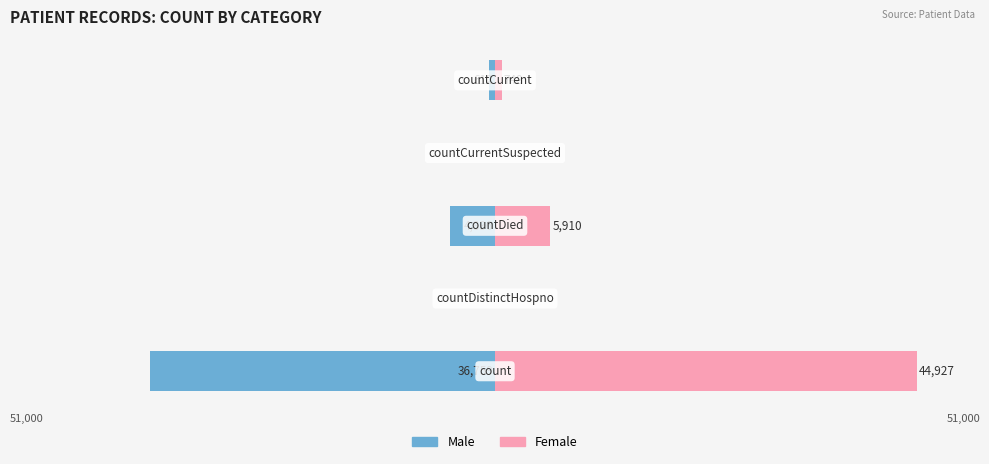

List the labels in order of Female value, smallest first.

1, 3, 4, 2, 0